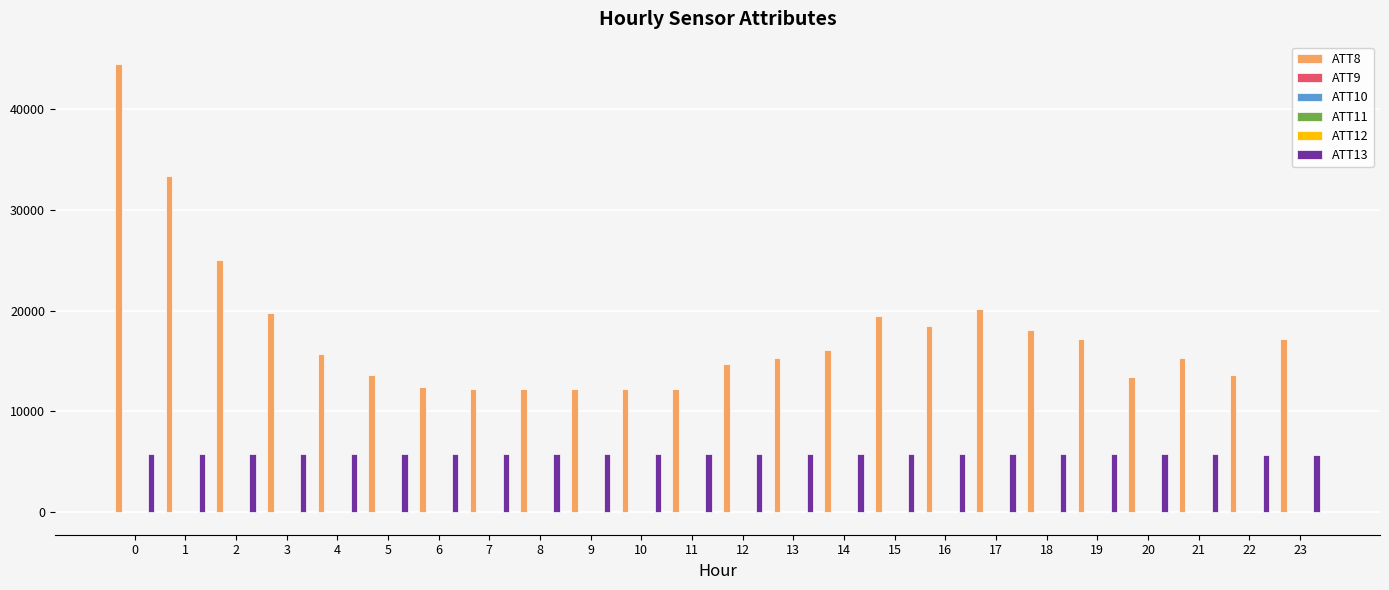

Which series has the largest total across all categories?

ATT8